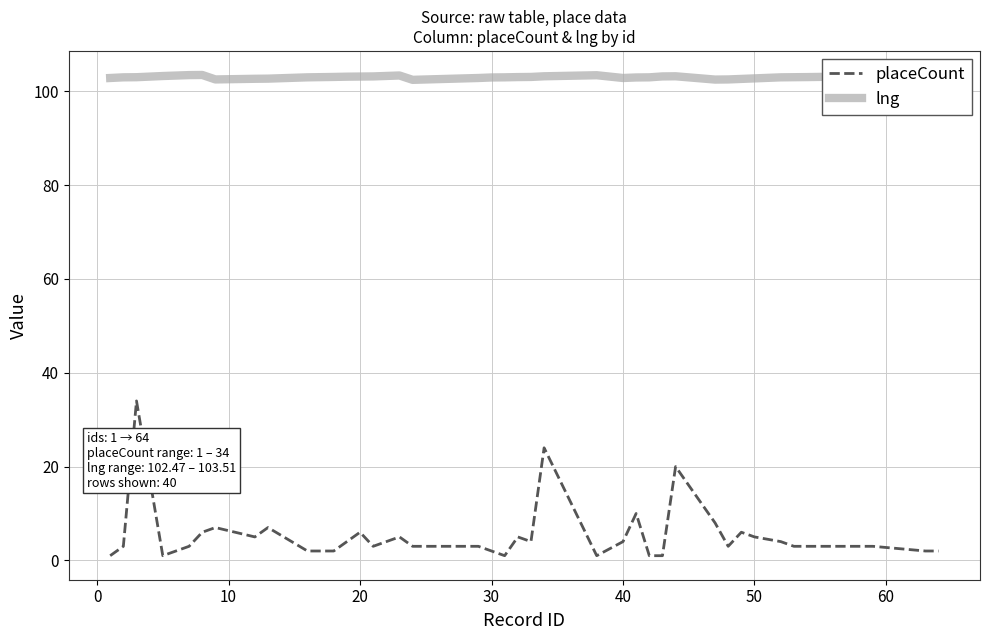

How many lines are shown in the chart?

2